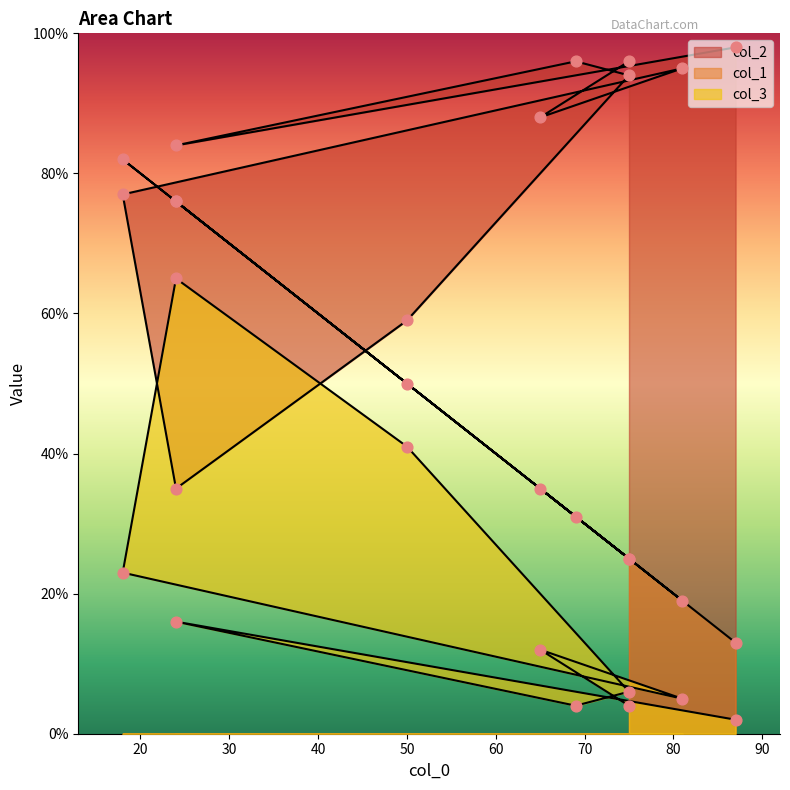

Which series reaches the maximum Y coordinate?

col_2